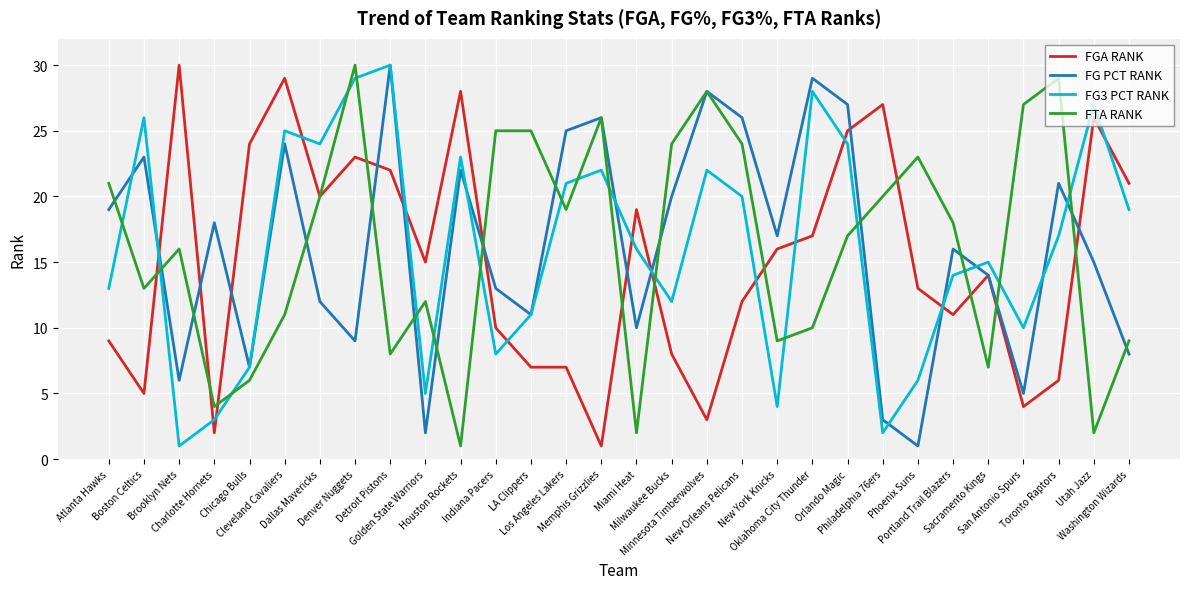

What is the greatest value displayed?

30